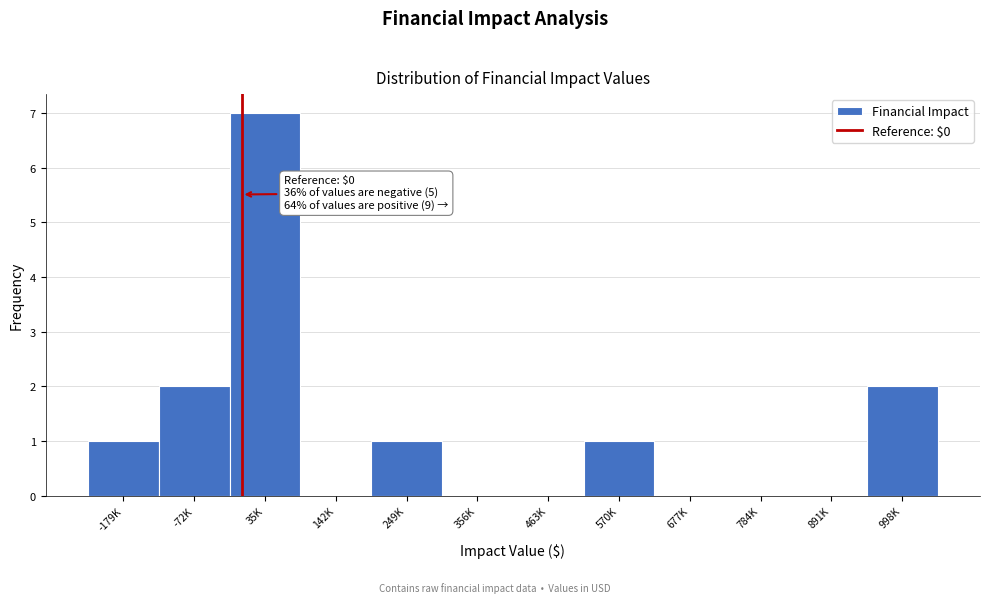

Reading left to right, list all the values displayed in this chart.

-179K=1	-72K=2	35K=7	142K=0	249K=1	356K=0	463K=0	570K=1	677K=0	784K=0	891K=0	998K=2